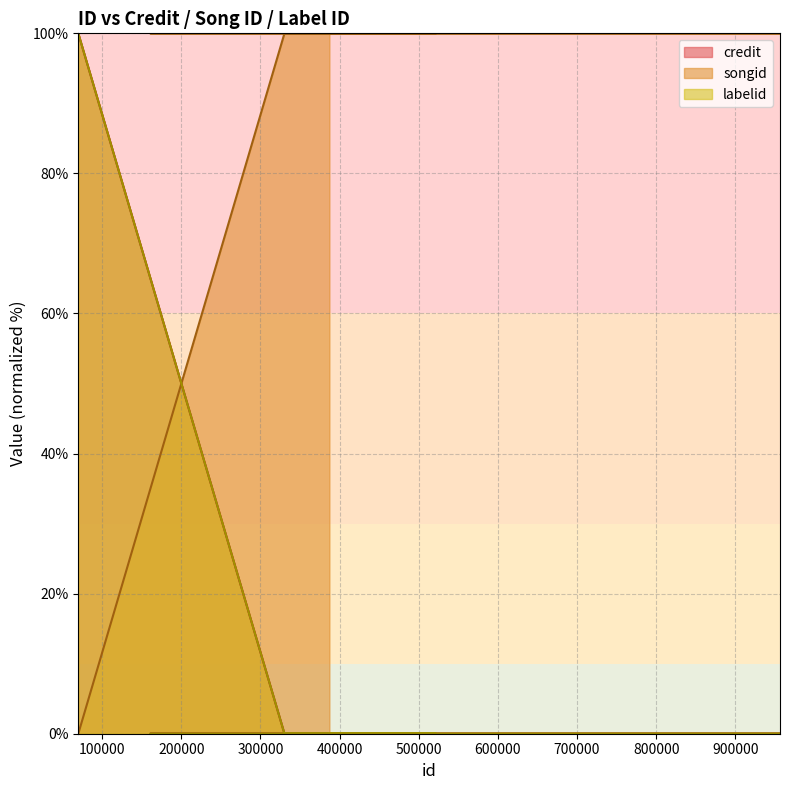

How many positive values does the songid series have?

8